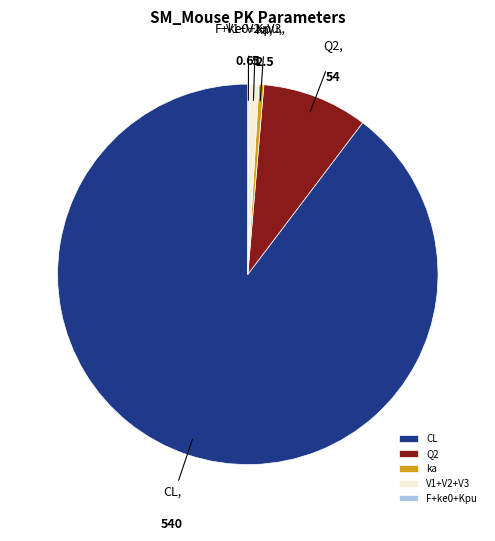

What is the majority slice?

CL